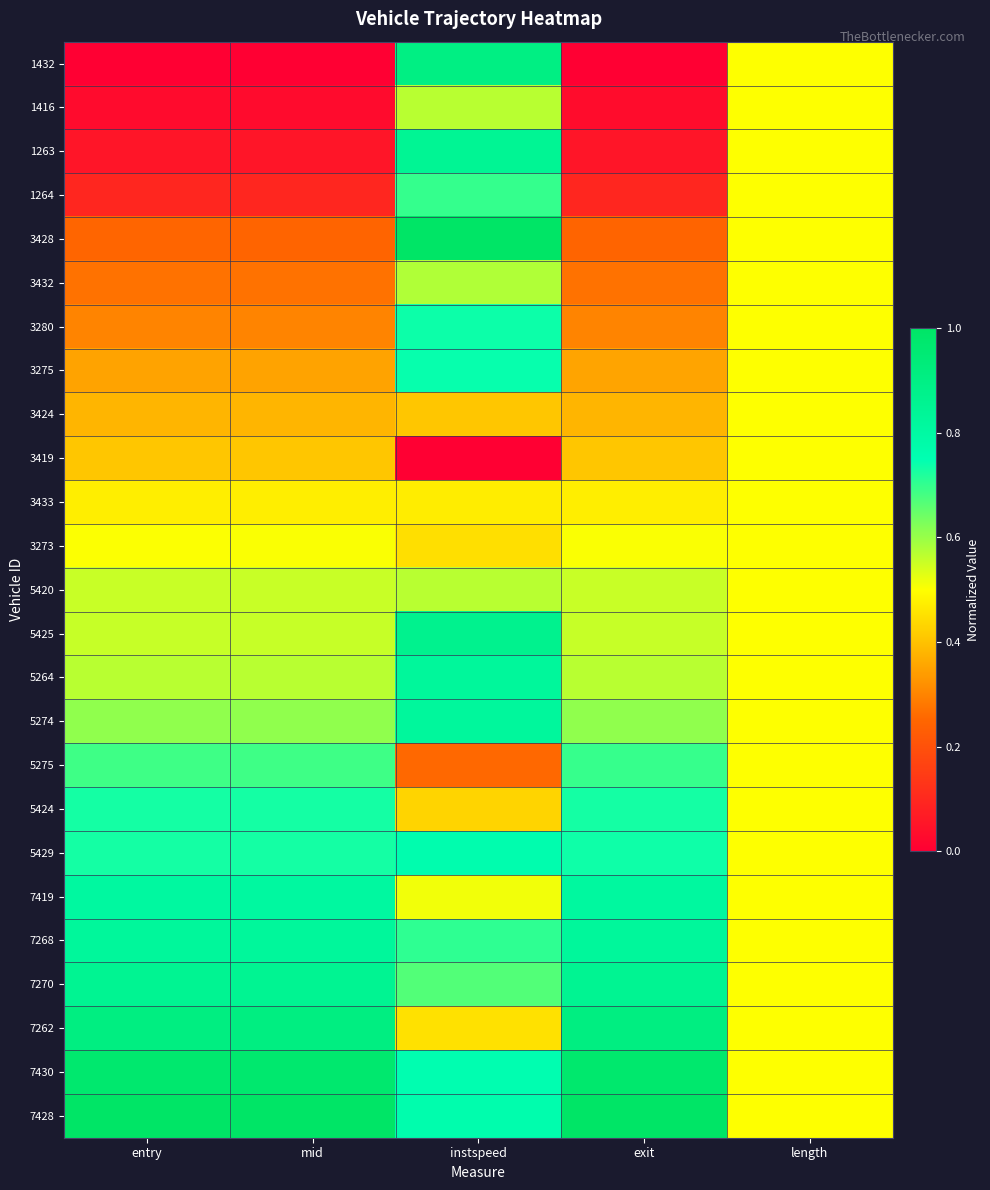

Rank the series at entry from lowest to highest value.

1432, 1416, 1263, 1264, 3428, 3432, 3280, 3275, 3424, 3419, 3433, 3273, 5420, 5425, 5264, 5274, 5275, 5424, 5429, 7419, 7268, 7270, 7262, 7430, 7428